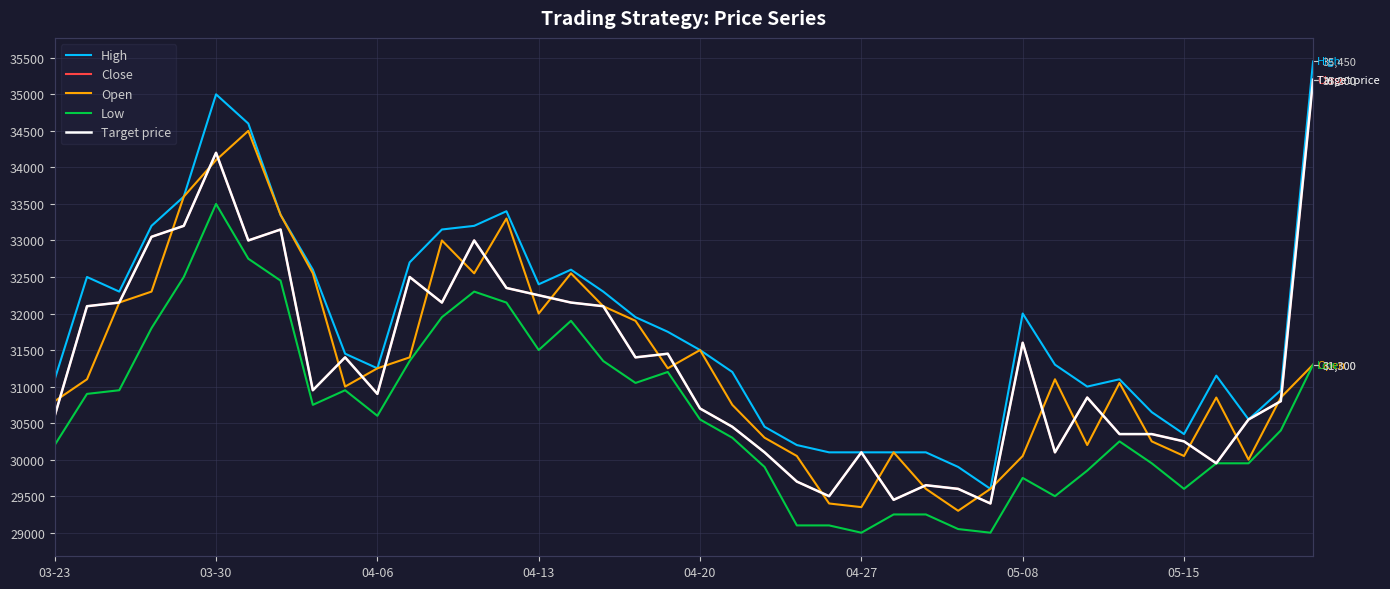

Is the value of Open at 28 greater than the value of Close at 29?

No